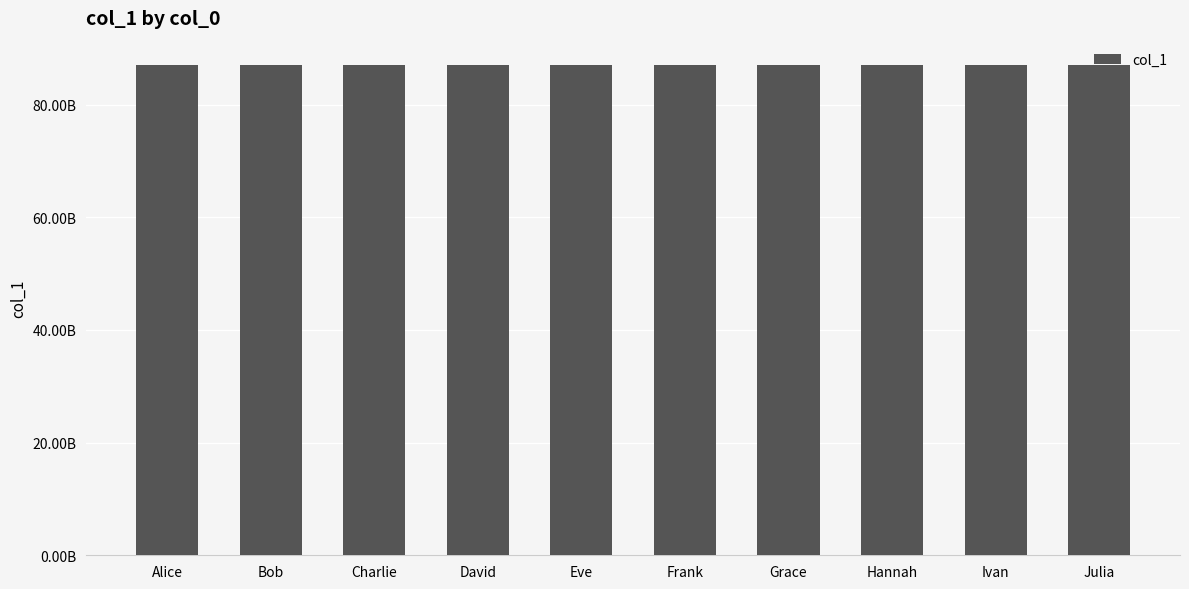

Are the bars horizontal?

No